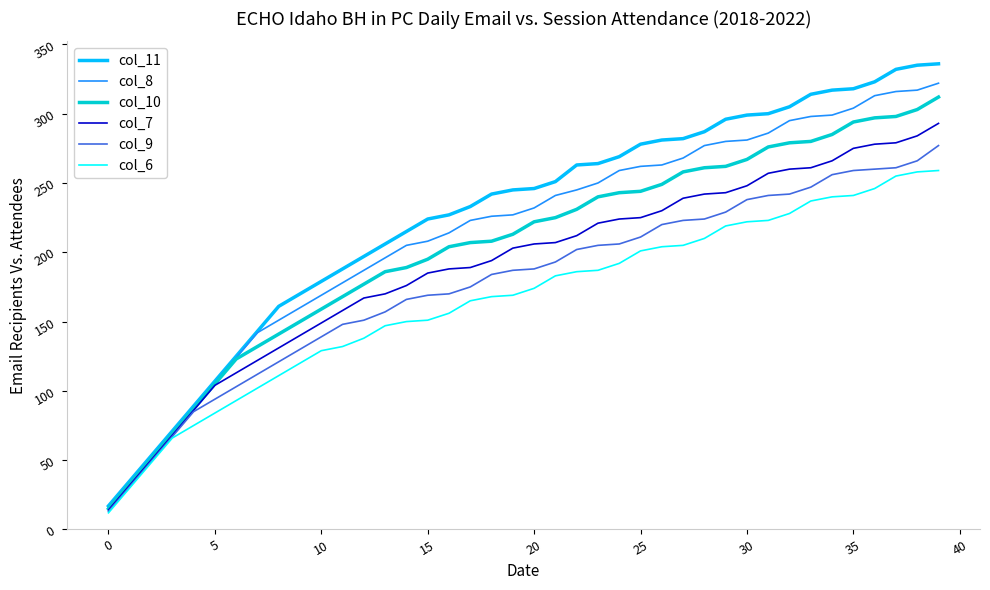

True or false: col_6 and col_11 cross at least once.

False